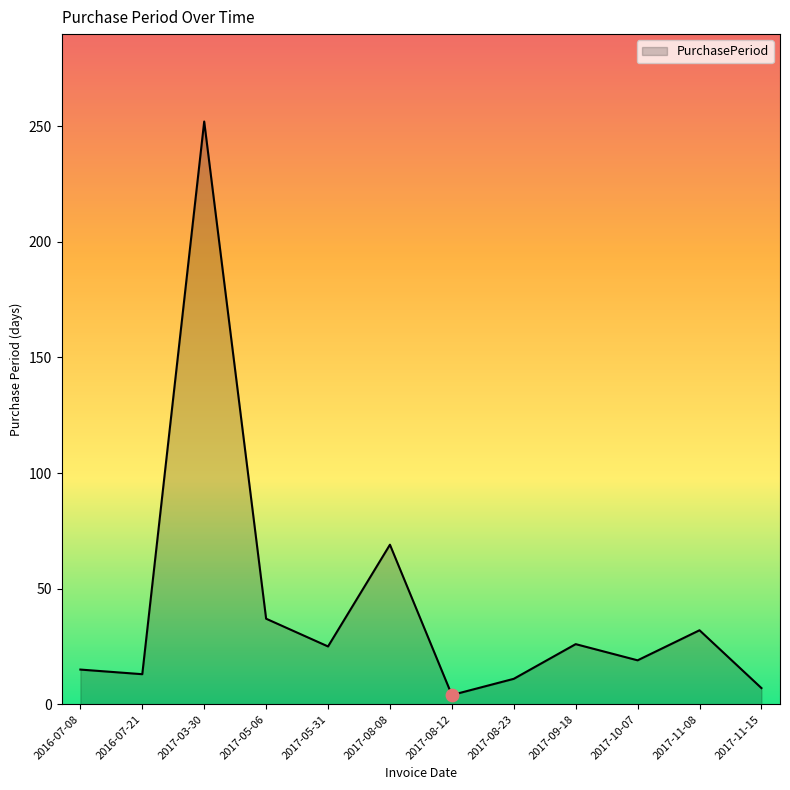

Which has a higher value, 2017-08-08 or 2016-07-08?

2017-08-08